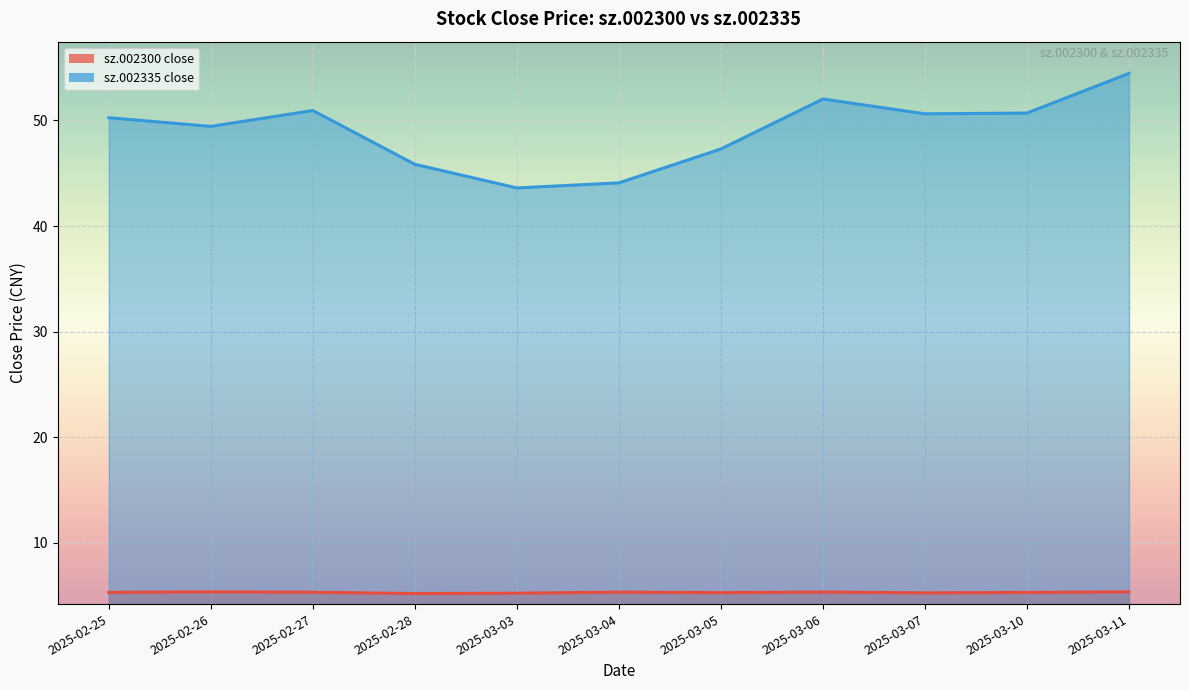

List the series in order of their peak value, highest first.

sz.002335 close, sz.002300 close